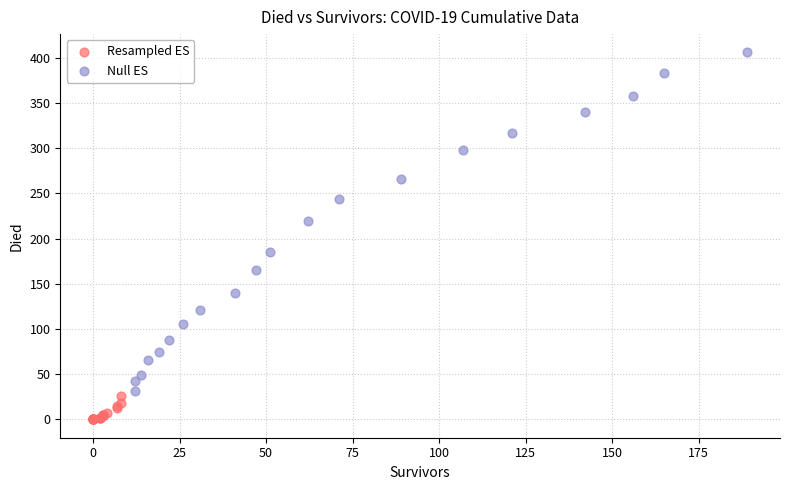

Which series contains the highest Y value?

Null ES